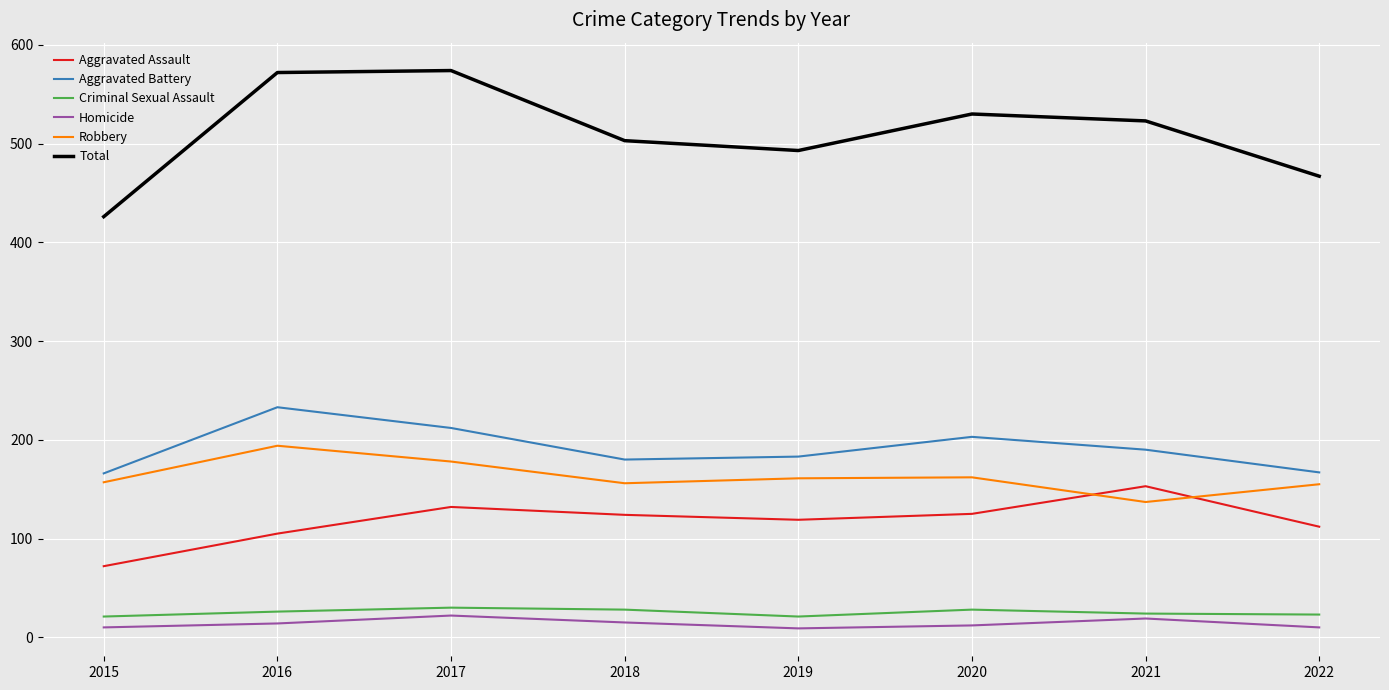

What is the sum of all Criminal Sexual Assault values?

201